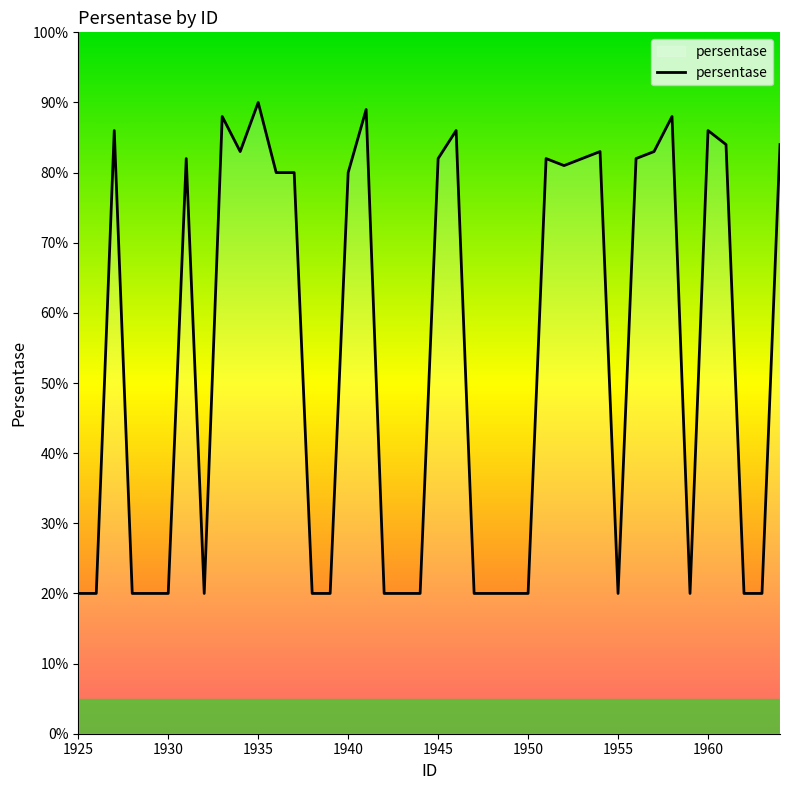

What is the greatest value displayed?

90